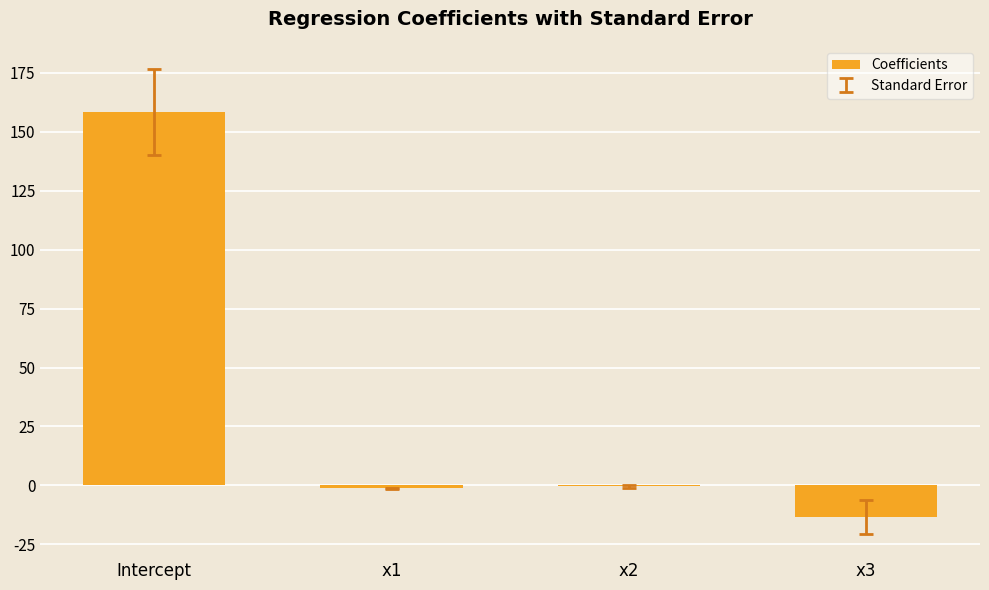

What is the greatest value displayed?

158.5